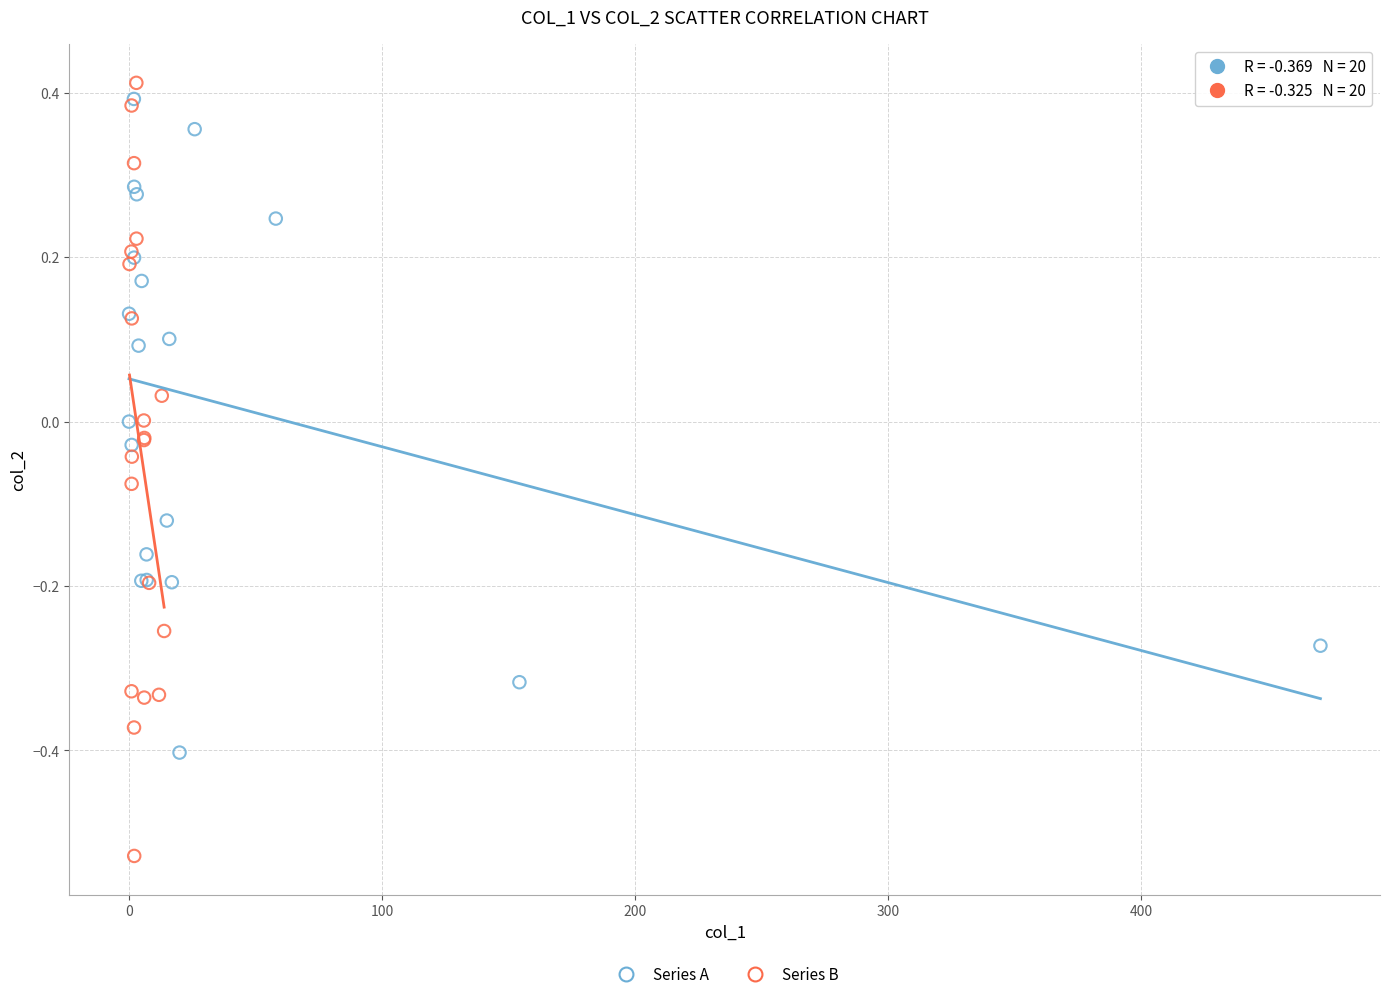

What are all the series names shown in the legend?

Series A, Series B